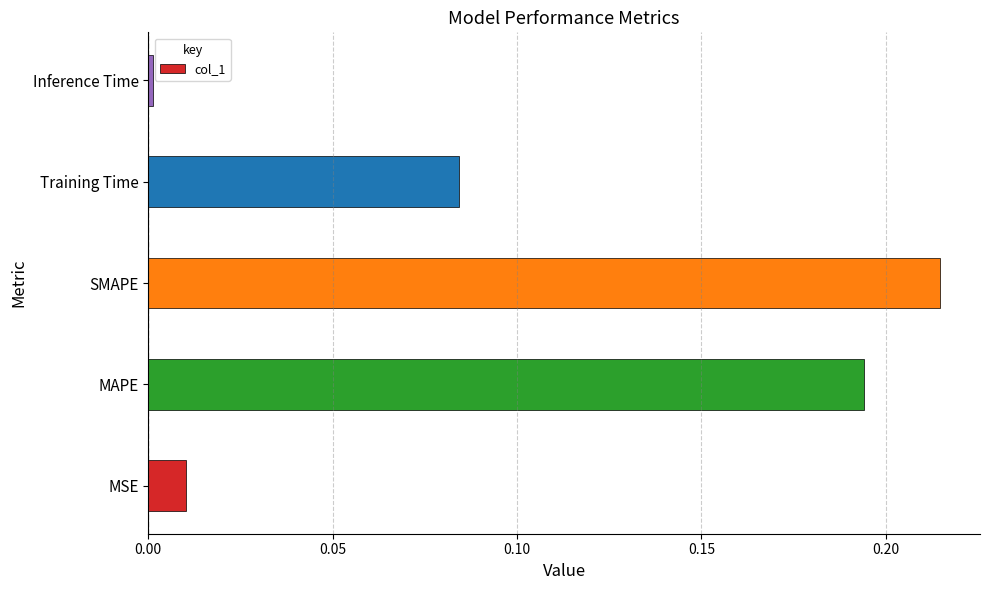

Which label corresponds to the largest value in the chart?

SMAPE